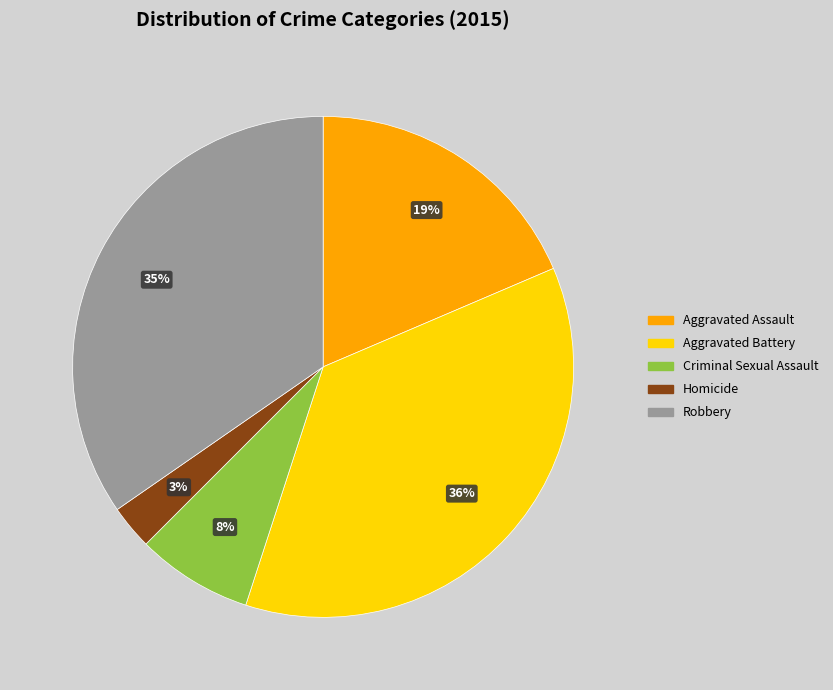

Rank the categories by value from highest to lowest.

Aggravated Battery, Robbery, Aggravated Assault, Criminal Sexual Assault, Homicide